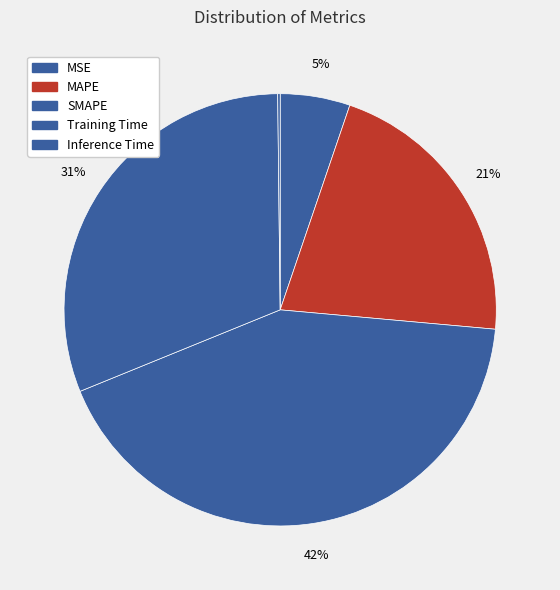

To the nearest percent, what is the combined percentage of SMAPE and Inference Time?

43%